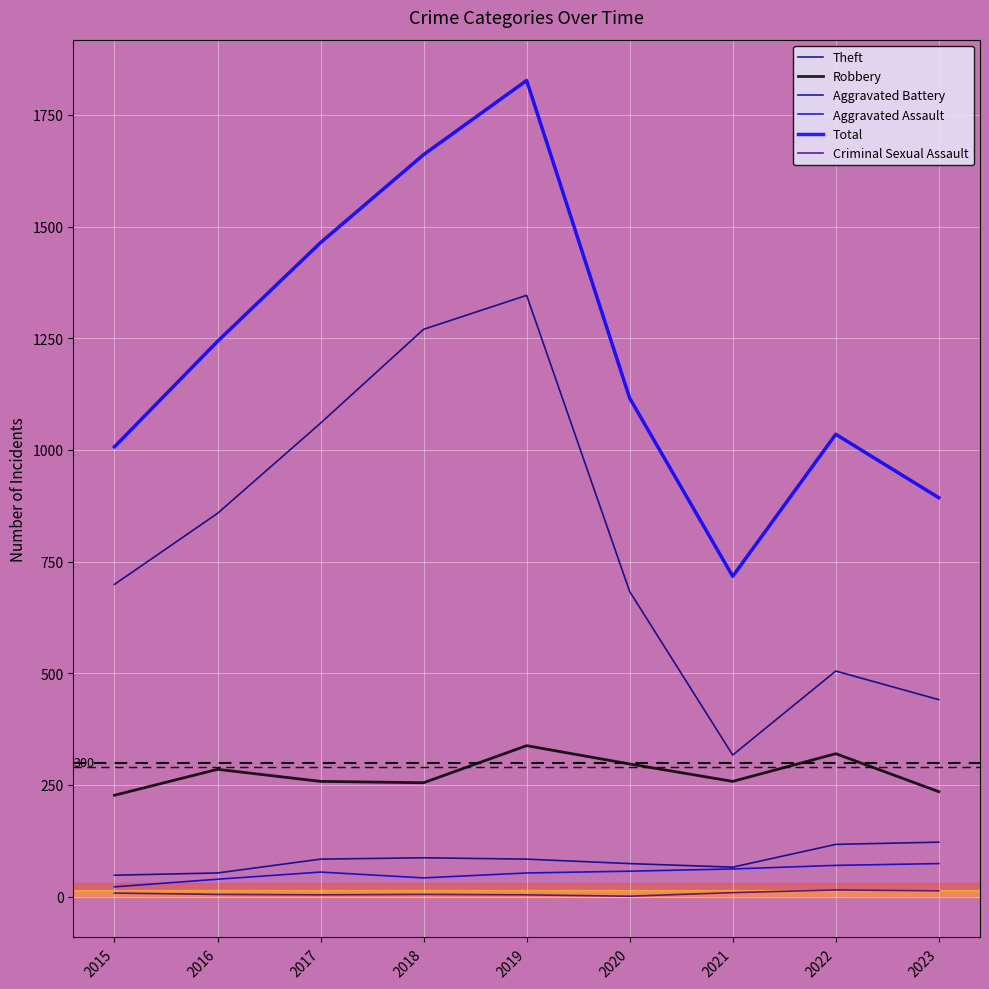

What value does the Criminal Sexual Assault series have at 2023?

13